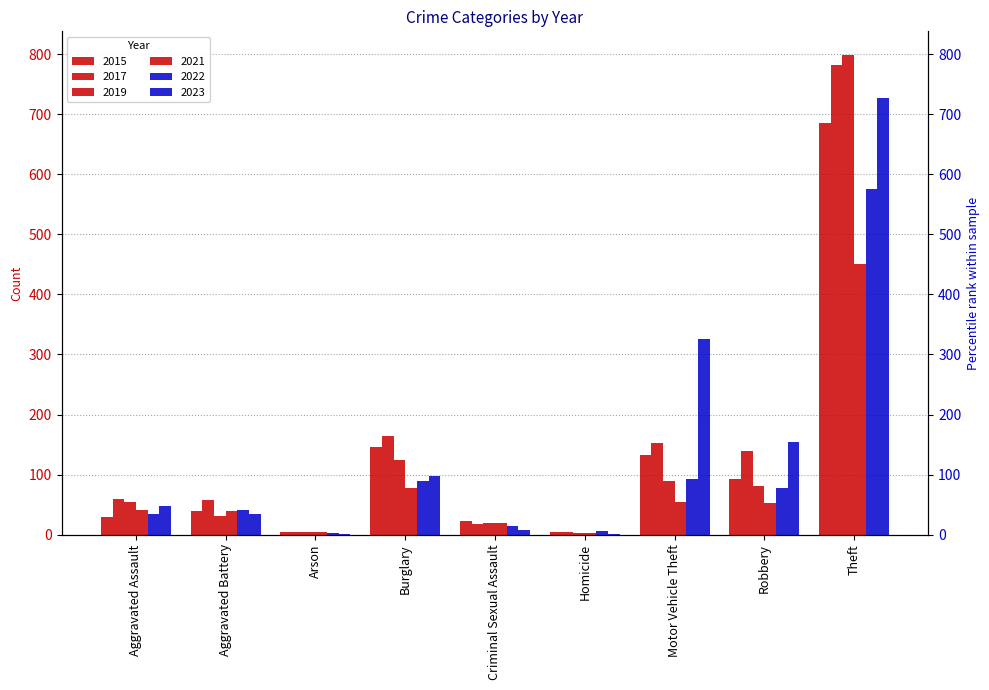

Which series has the widest spread of values?

2019